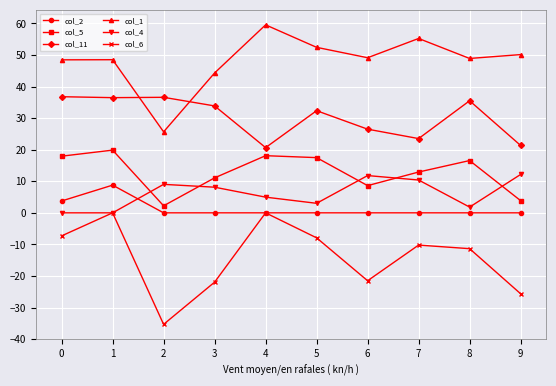

Which series has the widest spread of values?

col_6